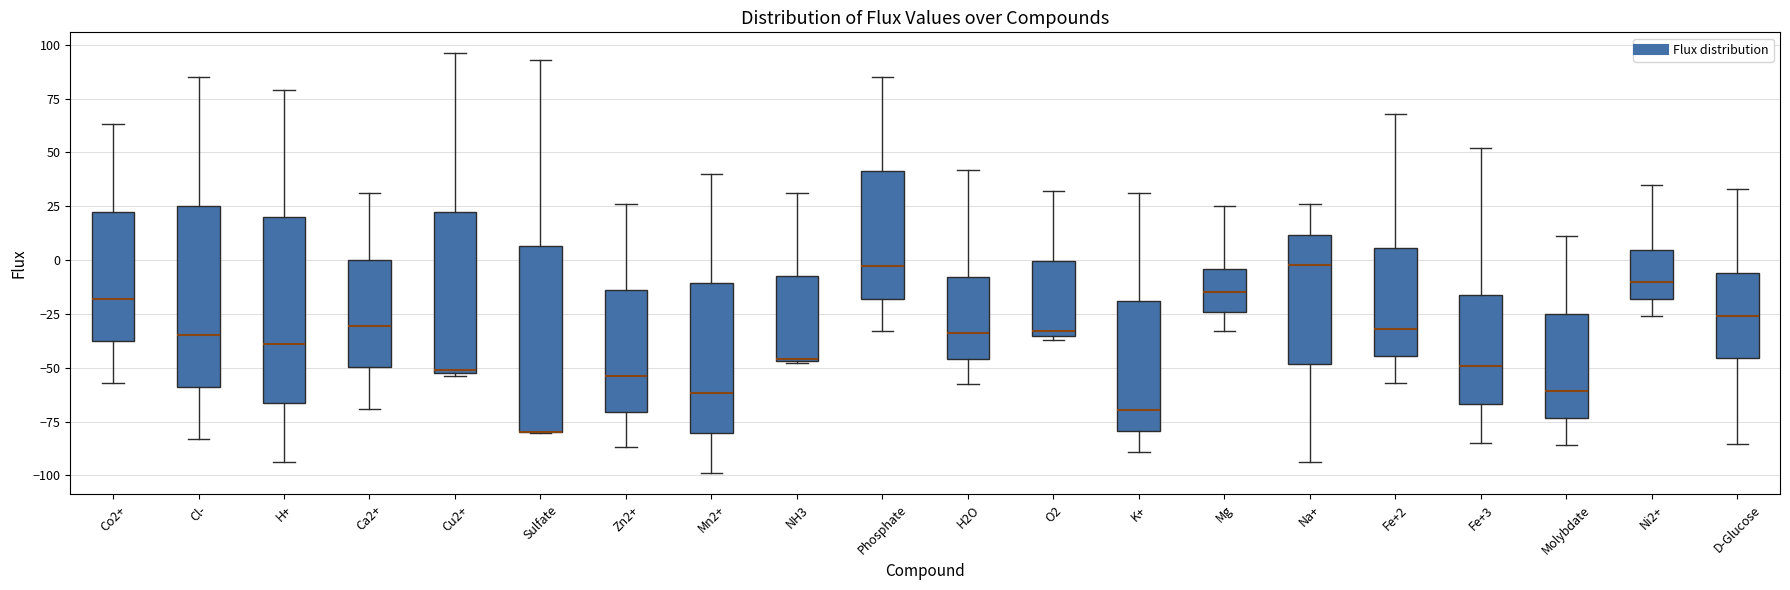

Reading left to right, transcribe this box plot: for each box, give where its median line is, the range the box spans, and where its two whiskers end, as read against the y-axis. The values are not printed on the chart, so give them approximately, as read against the axis.

Co2+: median -20, box -40 to 20, whiskers -55 to 65
Cl-: median -35, box -60 to 25, whiskers -85 to 85
H+: median -40, box -65 to 20, whiskers -95 to 80
Ca2+: median -30, box -50 to 0, whiskers -70 to 30
Cu2+: median -50, box -55 to 20, whiskers -55 to 95
Sulfate: median -80 (drawn on the box's lower edge), box -80 to 5, whiskers -80 to 95
Zn2+: median -55, box -70 to -15, whiskers -85 to 25
Mn2+: median -60, box -80 to -10, whiskers -100 to 40
NH3: median -45, box -45 to -10, whiskers -50 to 30
Phosphate: median -5, box -20 to 40, whiskers -35 to 85
H2O: median -35, box -45 to -10, whiskers -60 to 40
O2: median -35 (just above the box's lower edge), box -35 to 0, whiskers -35 (just below the box's lower edge) to 30
K+: median -70, box -80 to -20, whiskers -90 to 30
Mg: median -15, box -25 to -5, whiskers -35 to 25
Na+: median 0, box -50 to 10, whiskers -95 to 25
Fe+2: median -30, box -45 to 5, whiskers -55 to 70
Fe+3: median -50, box -65 to -15, whiskers -85 to 50
Molybdate: median -60, box -75 to -25, whiskers -85 to 10
Ni2+: median -10, box -20 to 5, whiskers -25 to 35
D-Glucose: median -25, box -45 to -5, whiskers -85 to 35